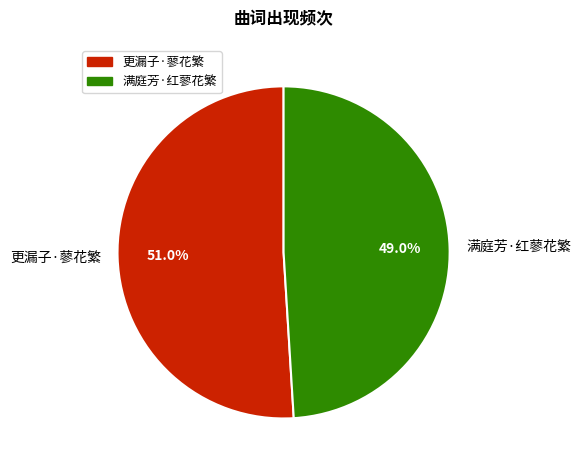

Count the number of slices in the pie.

2